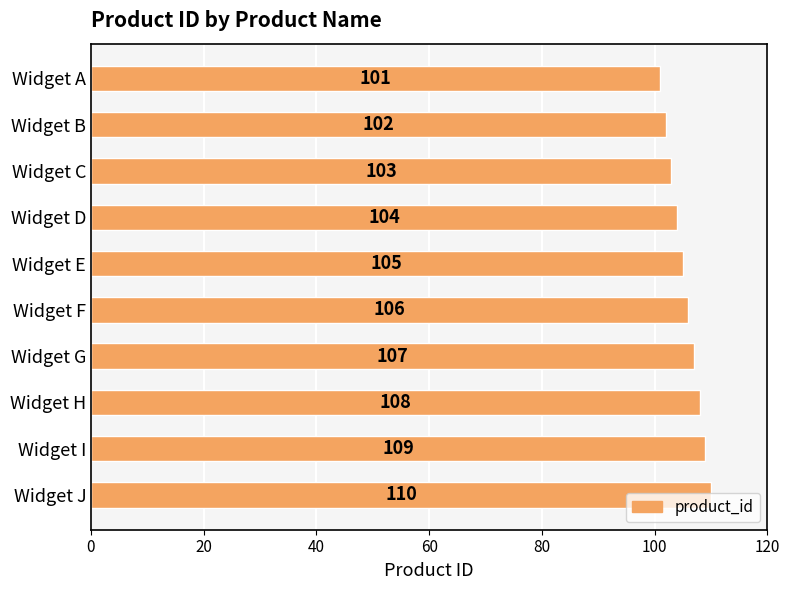

Count the number of data series in this chart.

1